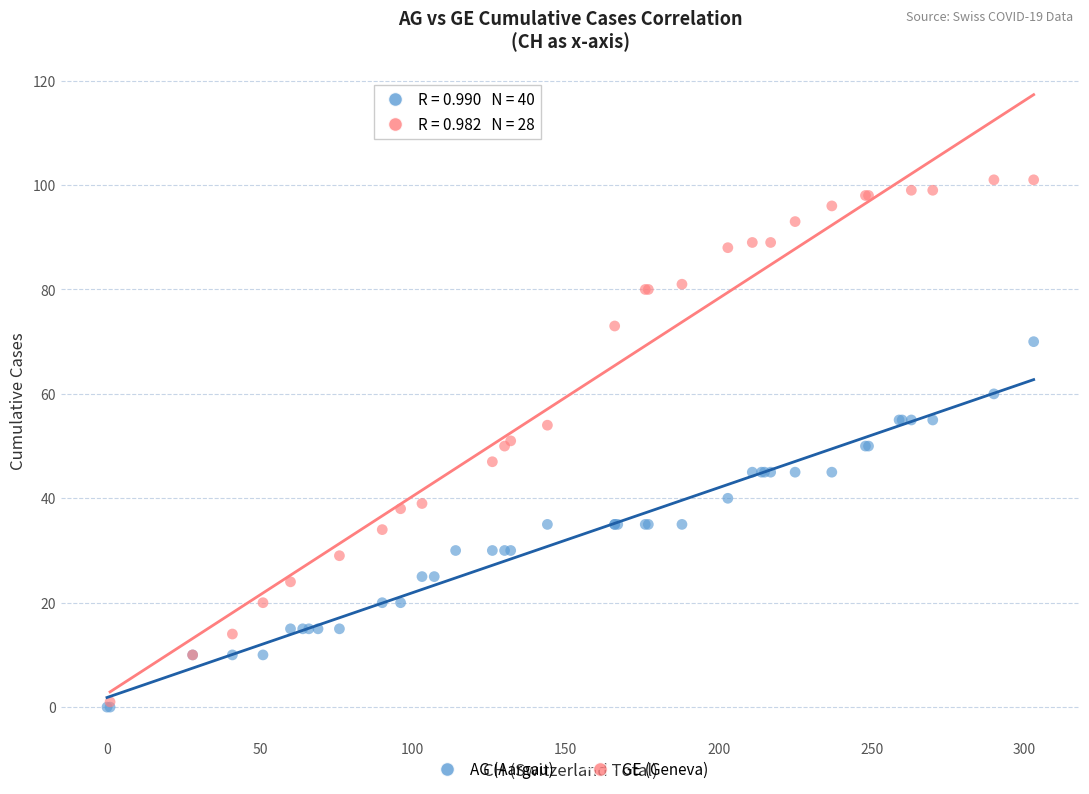

Which series has the largest Y range (max minus min)?

GE (Geneva)